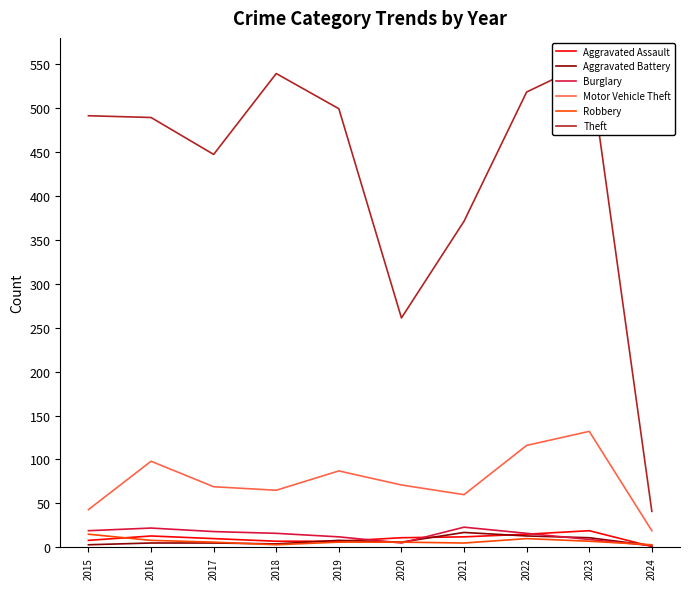

True or false: Motor Vehicle Theft and Aggravated Assault cross at least once.

False